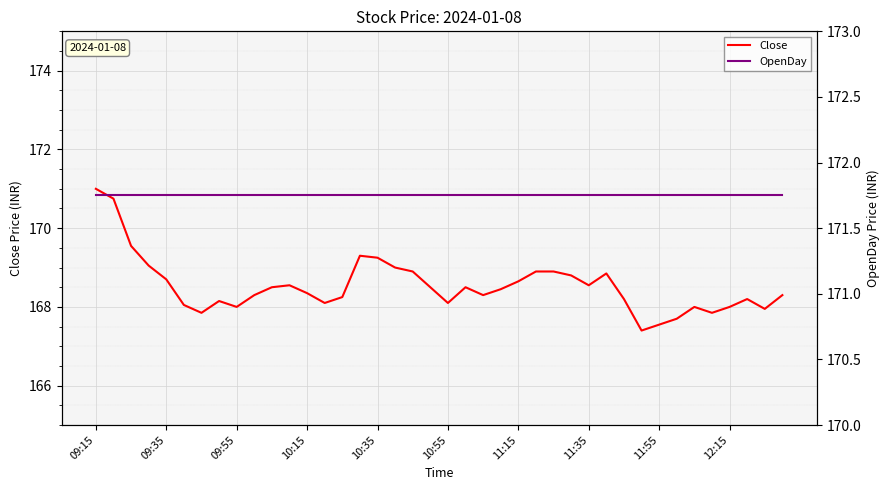

What is the highest value of the Close series?

171.0